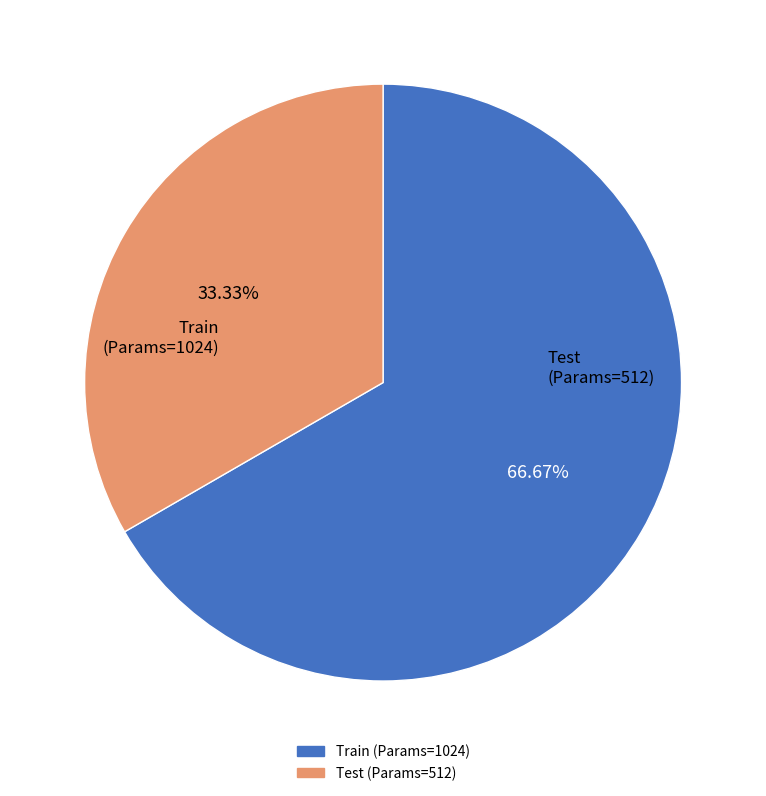

What percentage is NOT represented by Train (Params=1024)?

33.3%